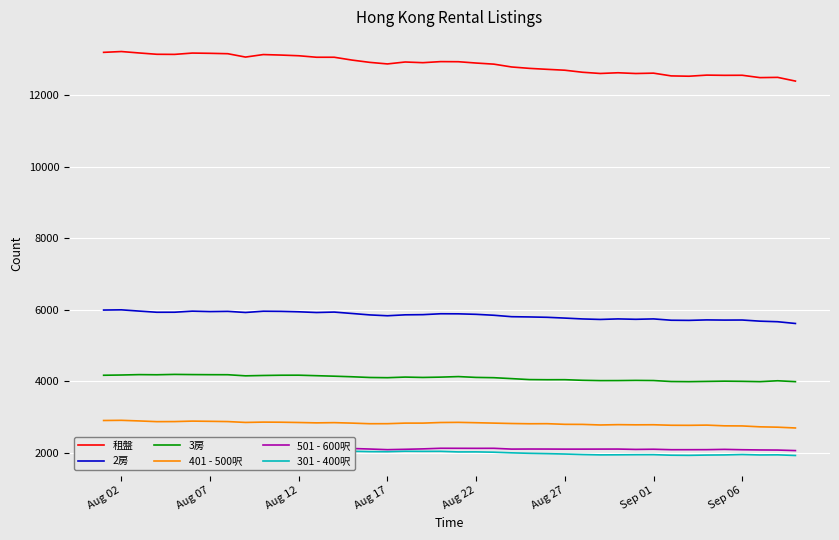

What is the difference between the maximum and minimum values in the 401 - 500呎 series?

214